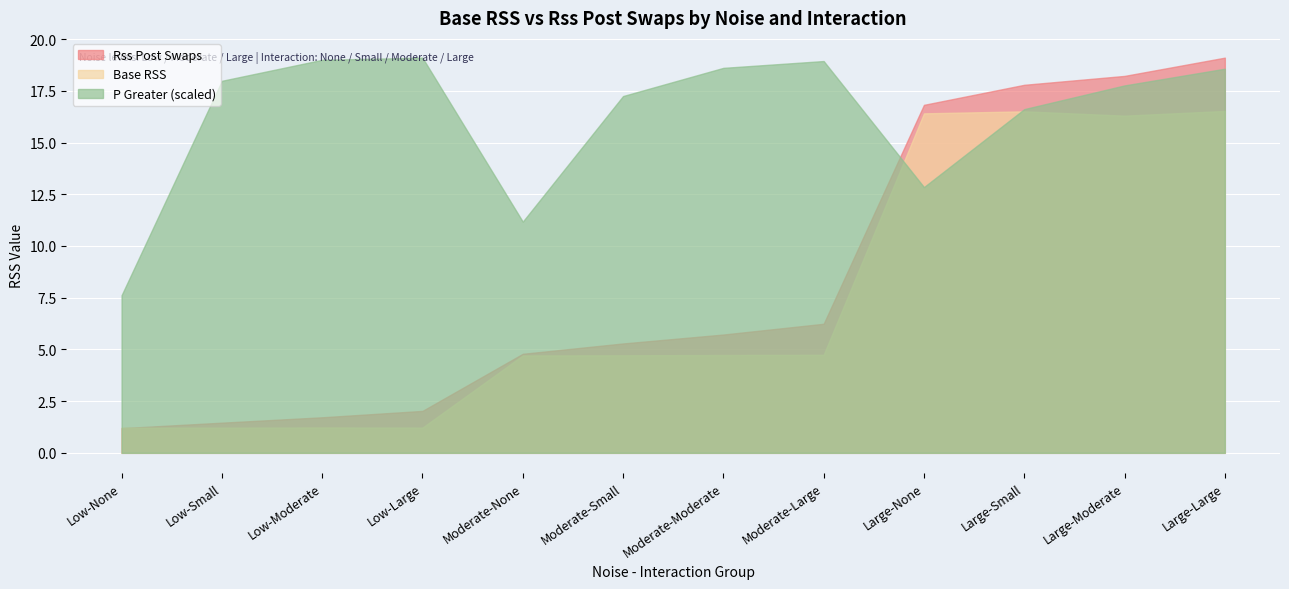

What are all the series names shown in the legend?

Rss Post Swaps, Base RSS, P Greater (scaled)